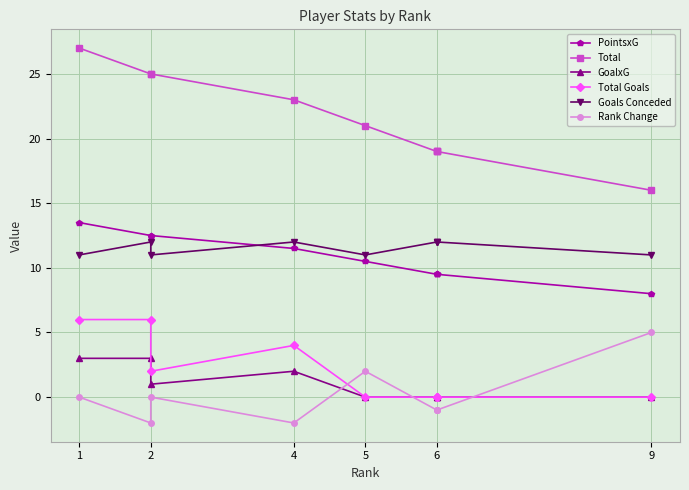

What is the sum of all Goals Conceded values?

104.0